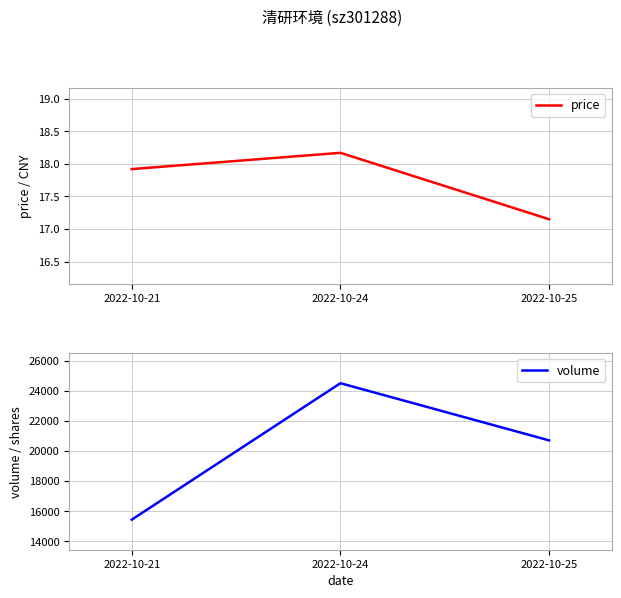

What is the value of the price point at the 3rd from the left?

17.1